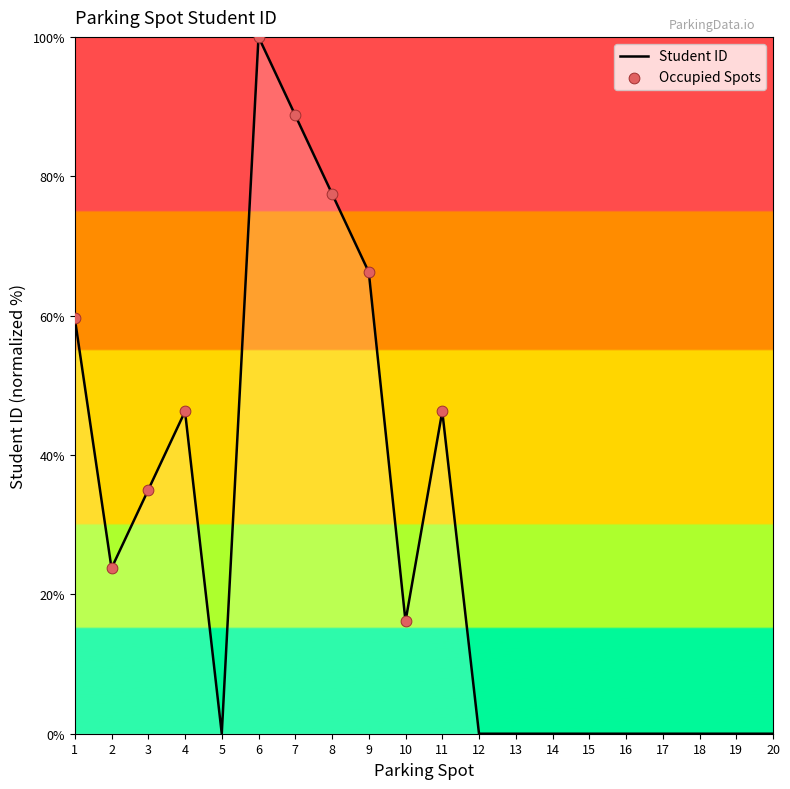

What is the change in value from 1 to 16?

-59.6